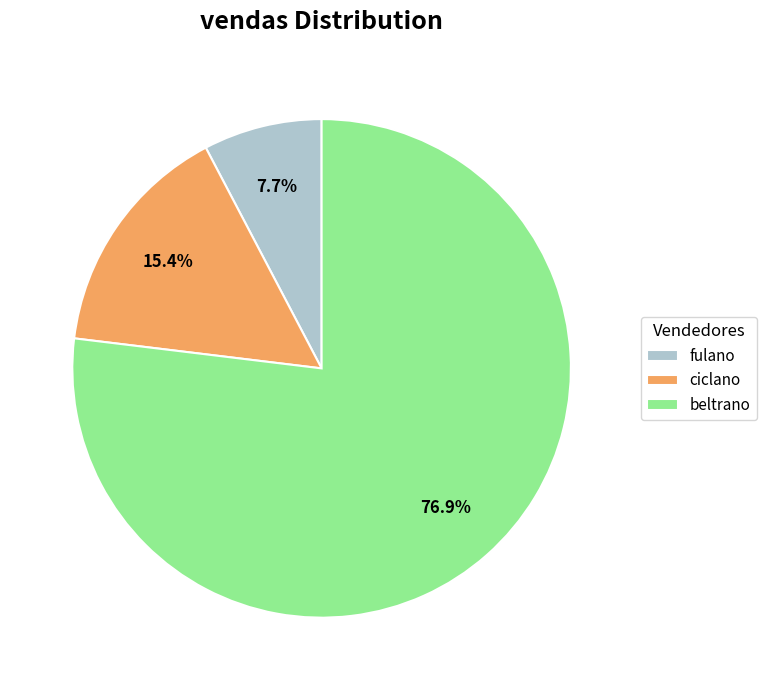

Which slice is the largest?

beltrano